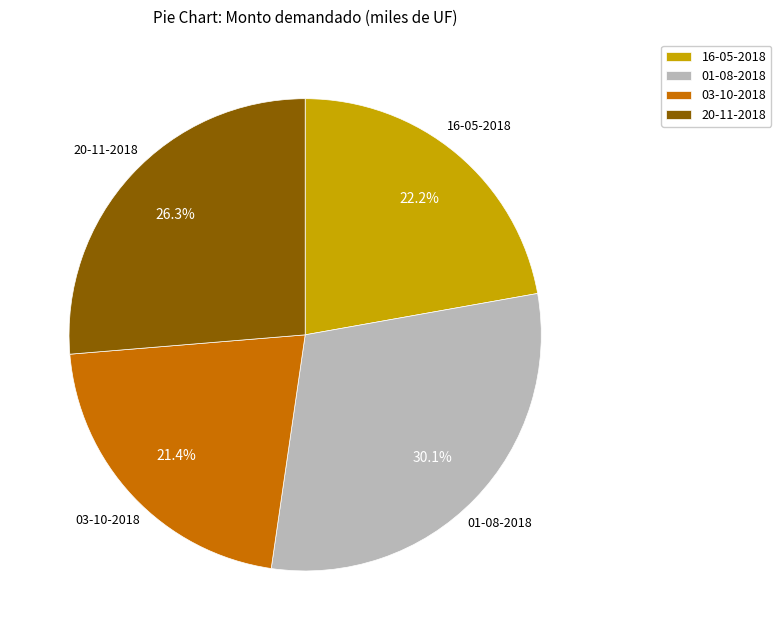

To the nearest percent, what is the difference between the 03-10-2018 and 01-08-2018 slice percentages?

9%